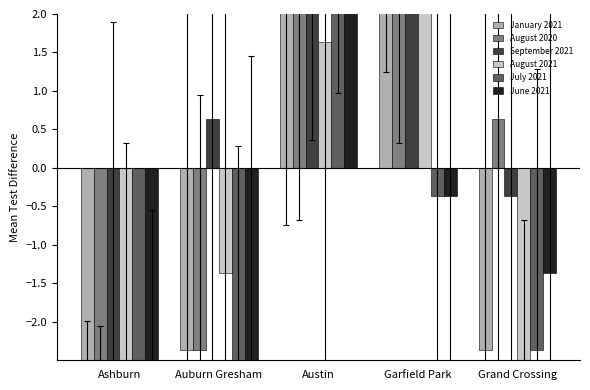

Reading left to right, what are all the values shown in this chart?

January 2021: Ashburn=-6.4	Auburn Gresham=-2.4	Austin=3.6	Garfield Park=5.6	Grand Crossing=-2.4
August 2020: Ashburn=-5.4	Auburn Gresham=-2.4	Austin=2.6	Garfield Park=3.6	Grand Crossing=0.6
September 2021: Ashburn=-3.4	Auburn Gresham=0.6	Austin=5.6	Garfield Park=11.6	Grand Crossing=-0.4
August 2021: Ashburn=-4.4	Auburn Gresham=-1.4	Austin=1.6	Garfield Park=7.6	Grand Crossing=-5.4
July 2021: Ashburn=-6.4	Auburn Gresham=-3.4	Austin=4.6	Garfield Park=-0.4	Grand Crossing=-2.4
June 2021: Ashburn=-5.4	Auburn Gresham=-3.4	Austin=8.6	Garfield Park=-0.4	Grand Crossing=-1.4